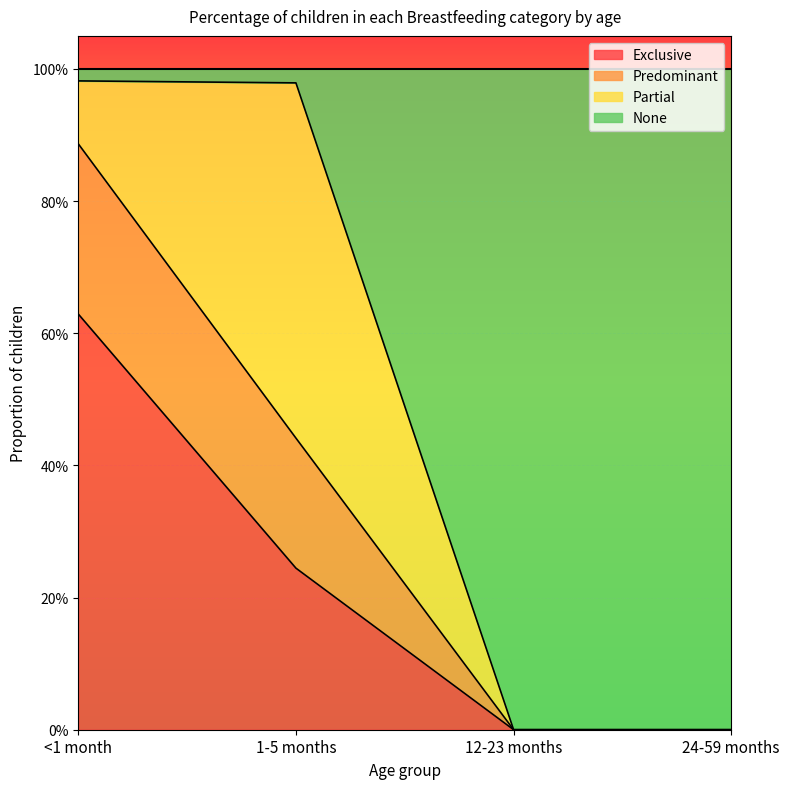

Where is Exclusive nearest to the value 0?

12-23 months